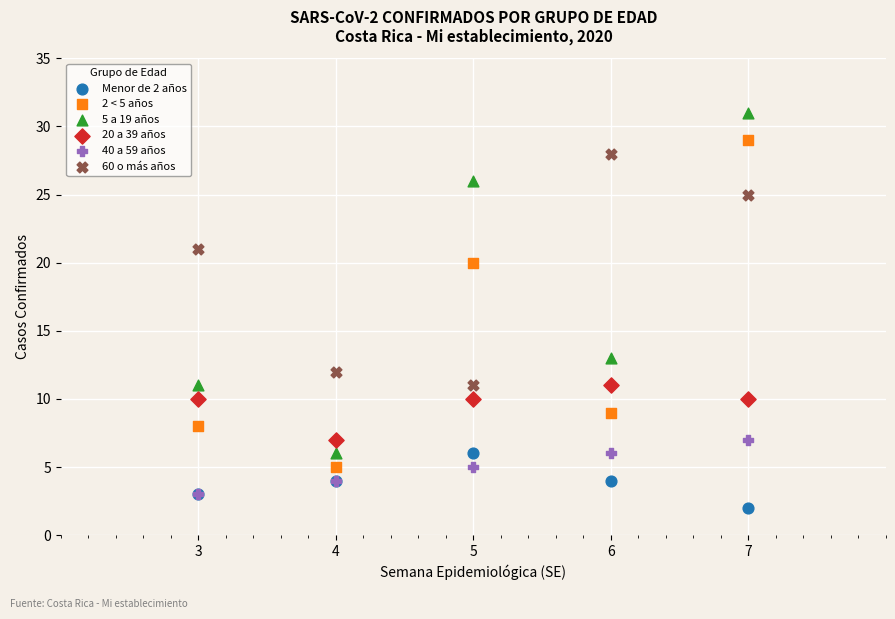

What are all the series names shown in the legend?

Menor de 2 años, 2 < 5 años, 5 a 19 años, 20 a 39 años, 40 a 59 años, 60 o más años